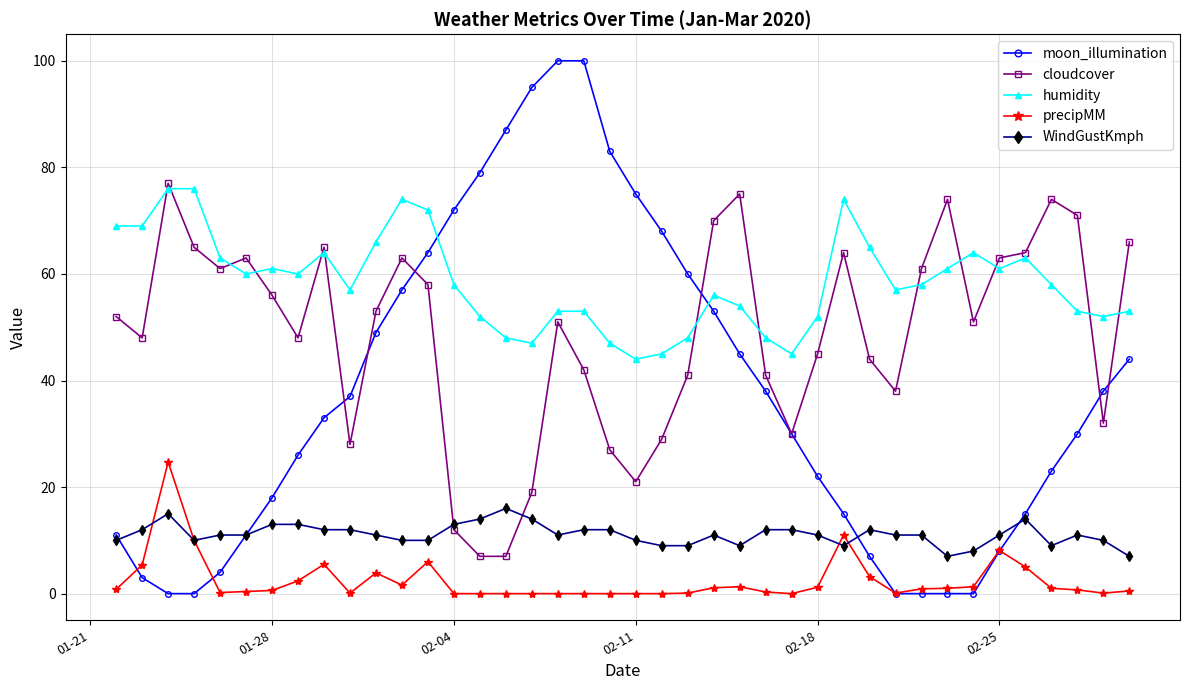

True or false: precipMM and cloudcover cross at least once.

False